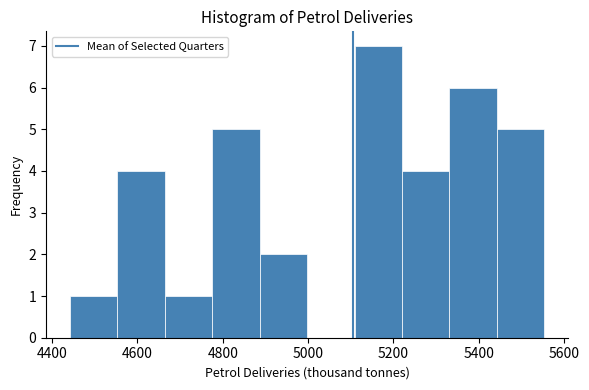

Reading left to right, transcribe this chart: for each bar, give the range it covers on the x-axis and its height. Neither the bar edges nor the heights are printed on the chart, so give them approximately, as read against the axes.

4440 to 4560: 1
4560 to 4660: 4
4660 to 4780: 1
4780 to 4880: 5
4880 to 5000: 2
5000 to 5100: 0
5100 to 5220: 7
5220 to 5340: 4
5340 to 5440: 6
5440 to 5560: 5